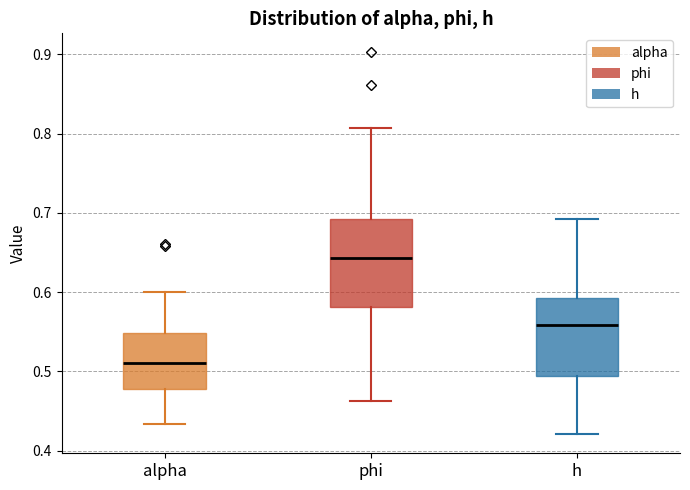

Reading left to right, transcribe this box plot: for each box, give where its median line is, the range the box spans, and where its two whiskers end, as read against the y-axis. The values are not printed on the chart, so give them approximately, as read against the axis.

alpha: median 0.51, box 0.48 to 0.55, whiskers 0.43 to 0.60
phi: median 0.64, box 0.58 to 0.69, whiskers 0.46 to 0.81
h: median 0.56, box 0.49 to 0.59, whiskers 0.42 to 0.69